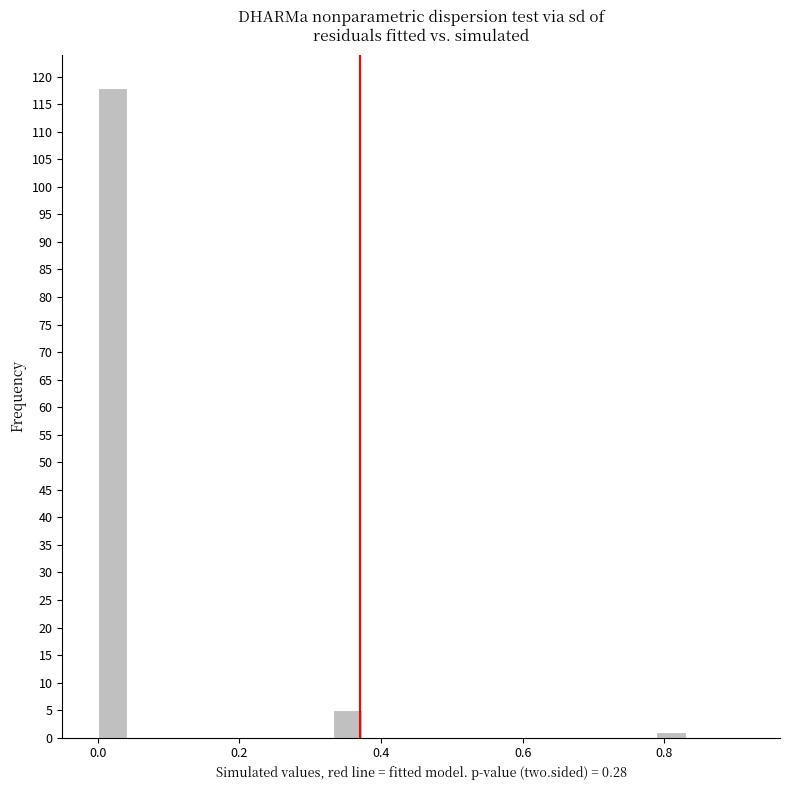

Read against the x-axis, roughly where is the centre of the tallest bar?

0.02